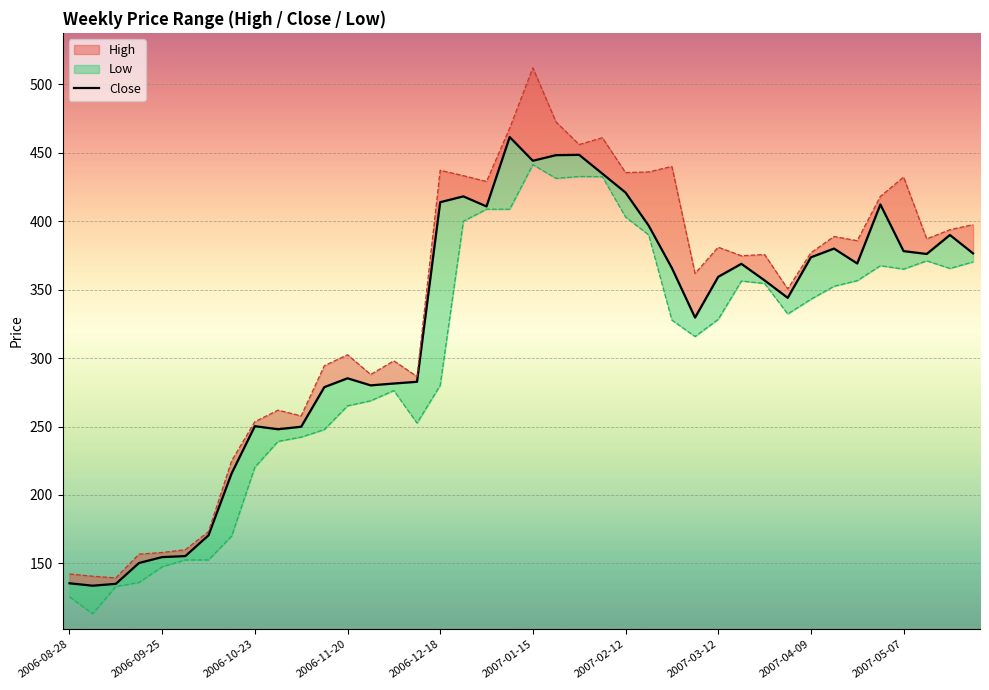

Is it true that the value at 39 is 633.3?

False